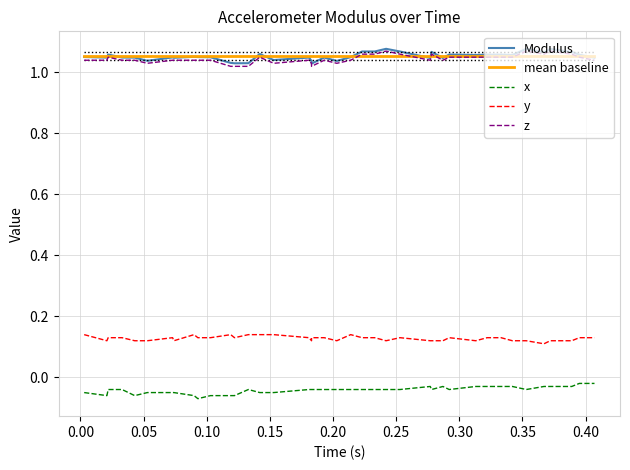

How many interior local valleys does the z series have?

7